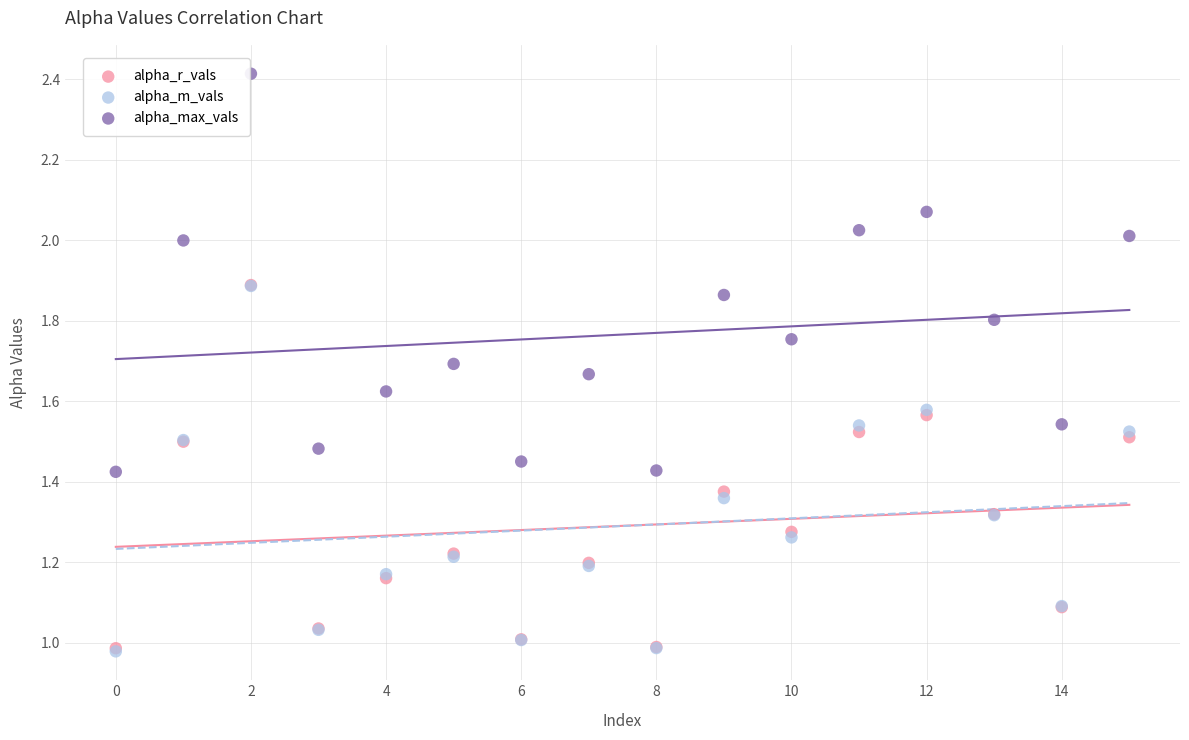

Which series has the largest Y range (max minus min)?

alpha_max_vals